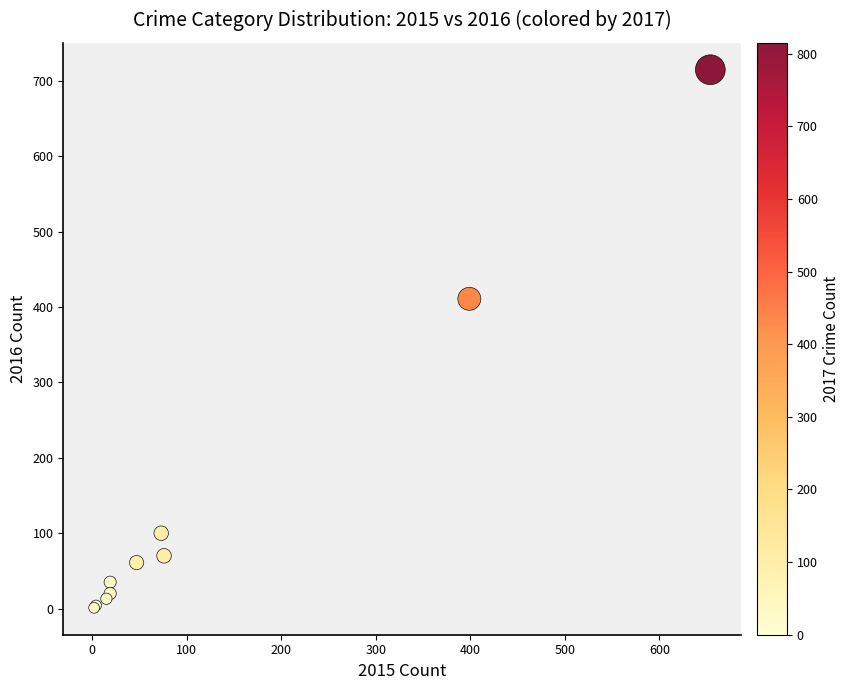

What Y value in the scatter plot is closest to 358?

411